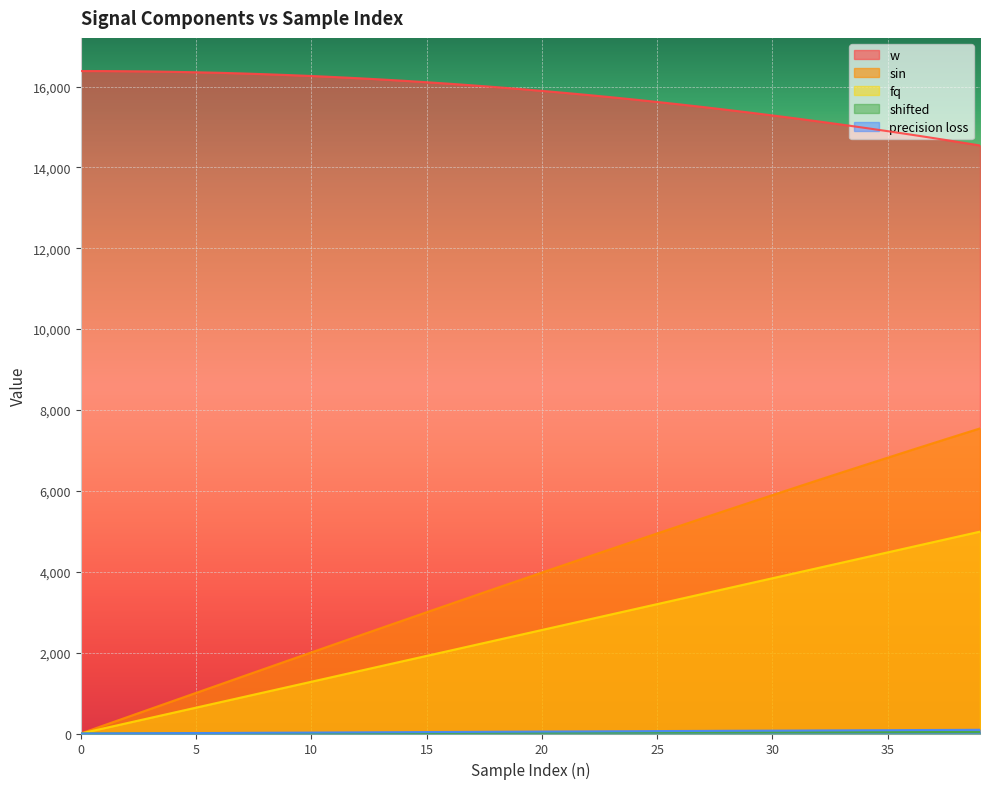

What are all the series names shown in the legend?

w, sin, fq, shifted, precision loss